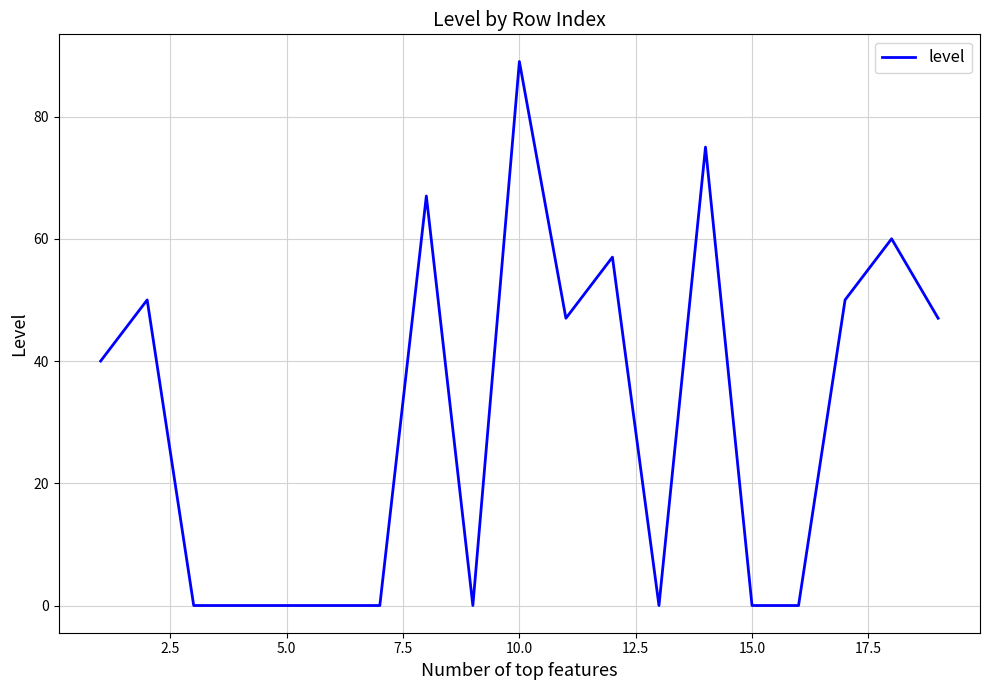

What is the greatest value displayed?

89